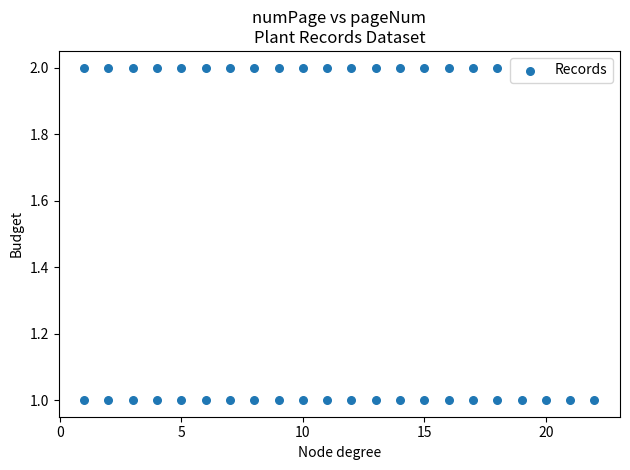

What is the range of X values (max minus min)?

21